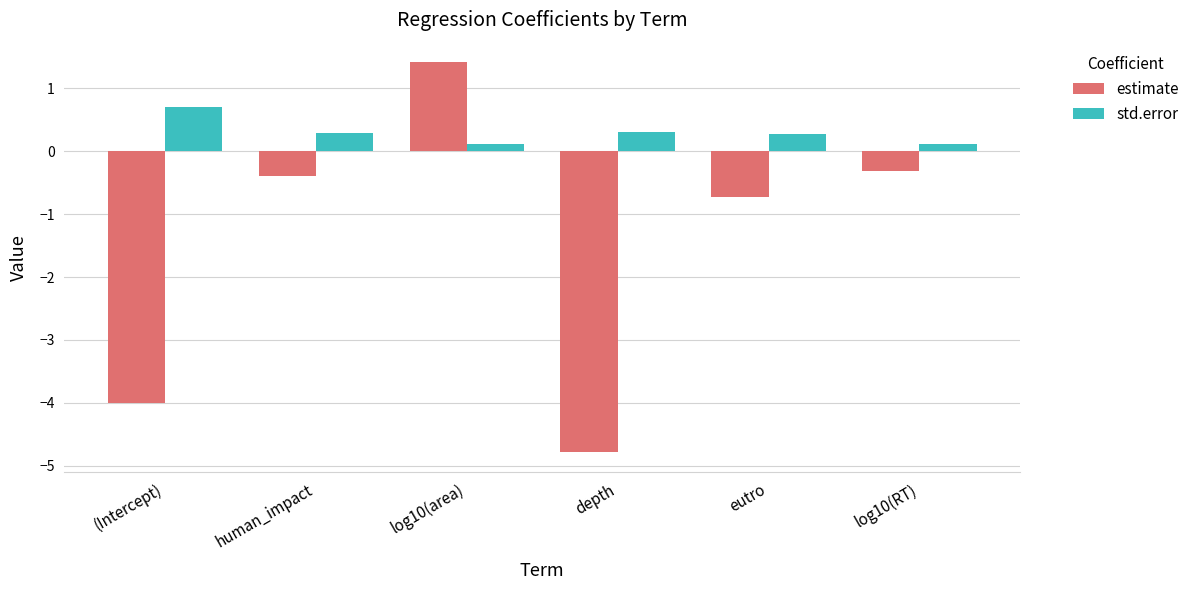

Which series has the largest total across all categories?

std.error